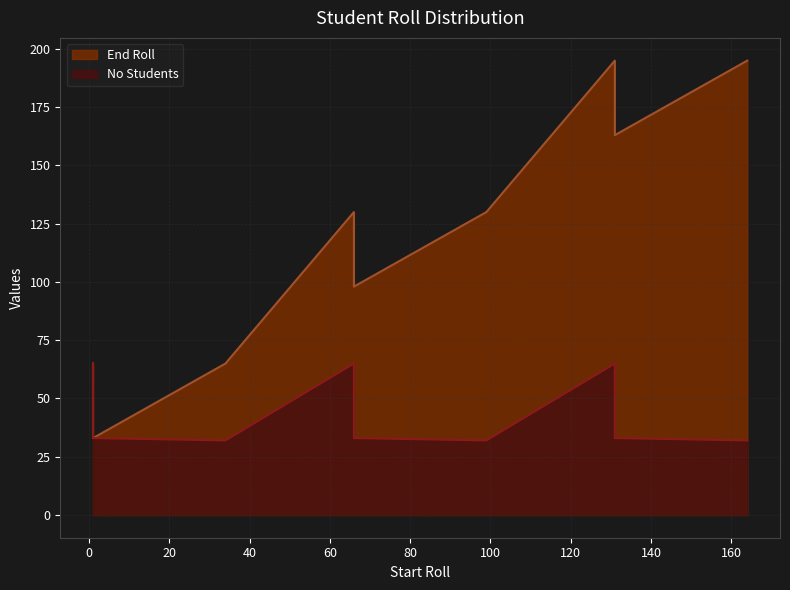

What are all the series names shown in the legend?

End Roll, No Students